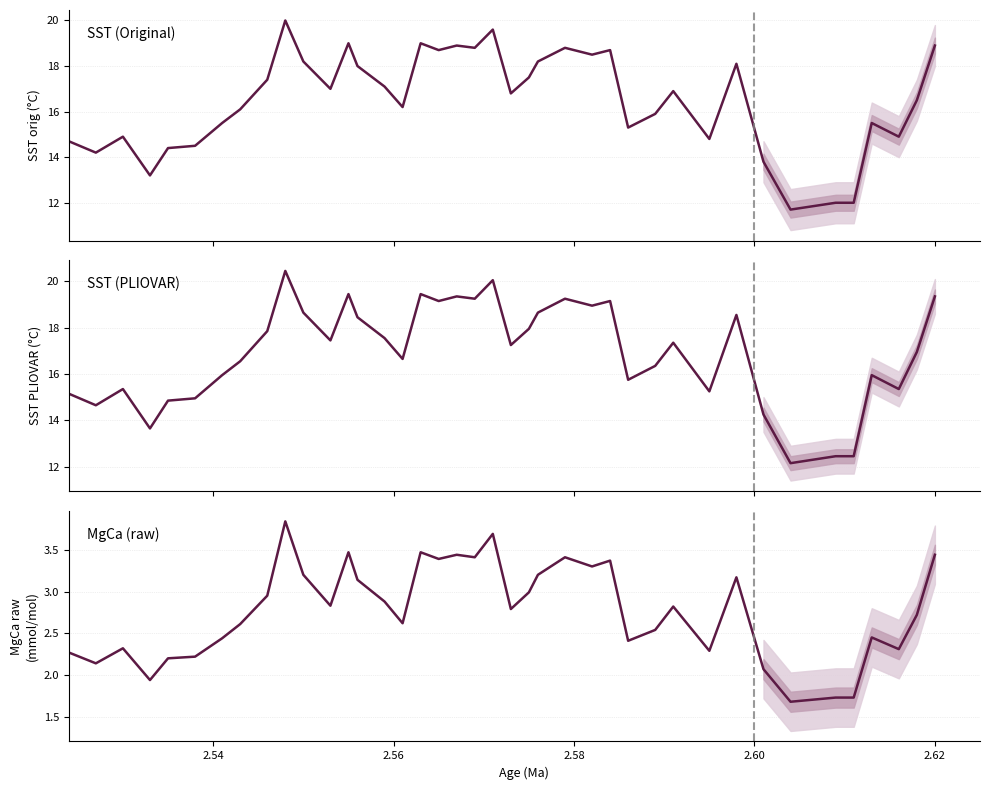

What is the maximum value for MgCa (raw)?

3.8